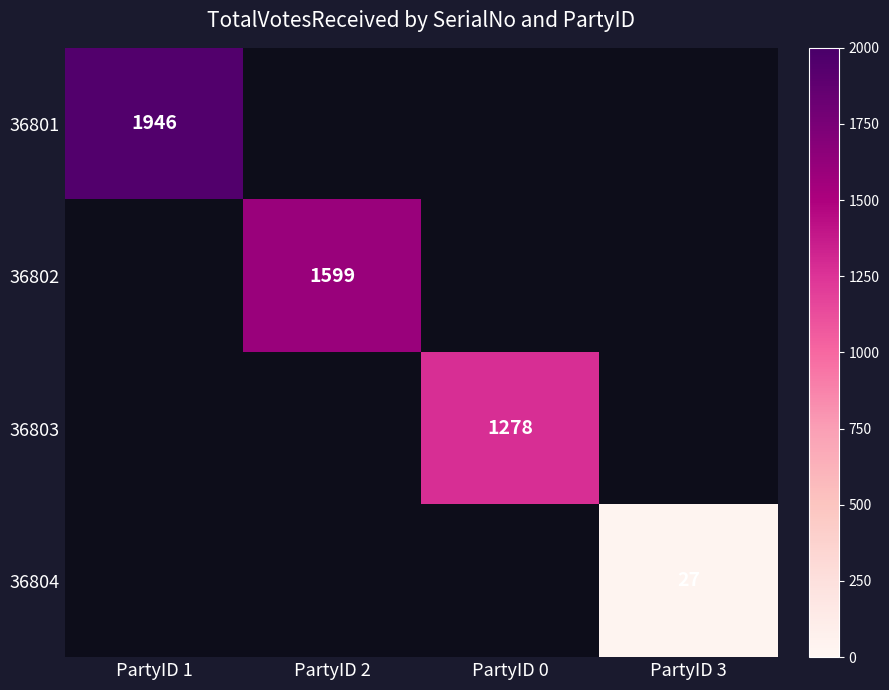

Is it true that 36801 equals 1946 at PartyID 1?

True